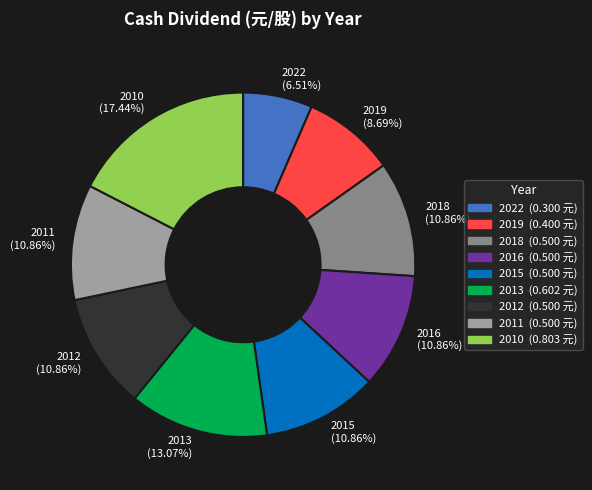

Does 2013 account for over 50% of the chart?

No